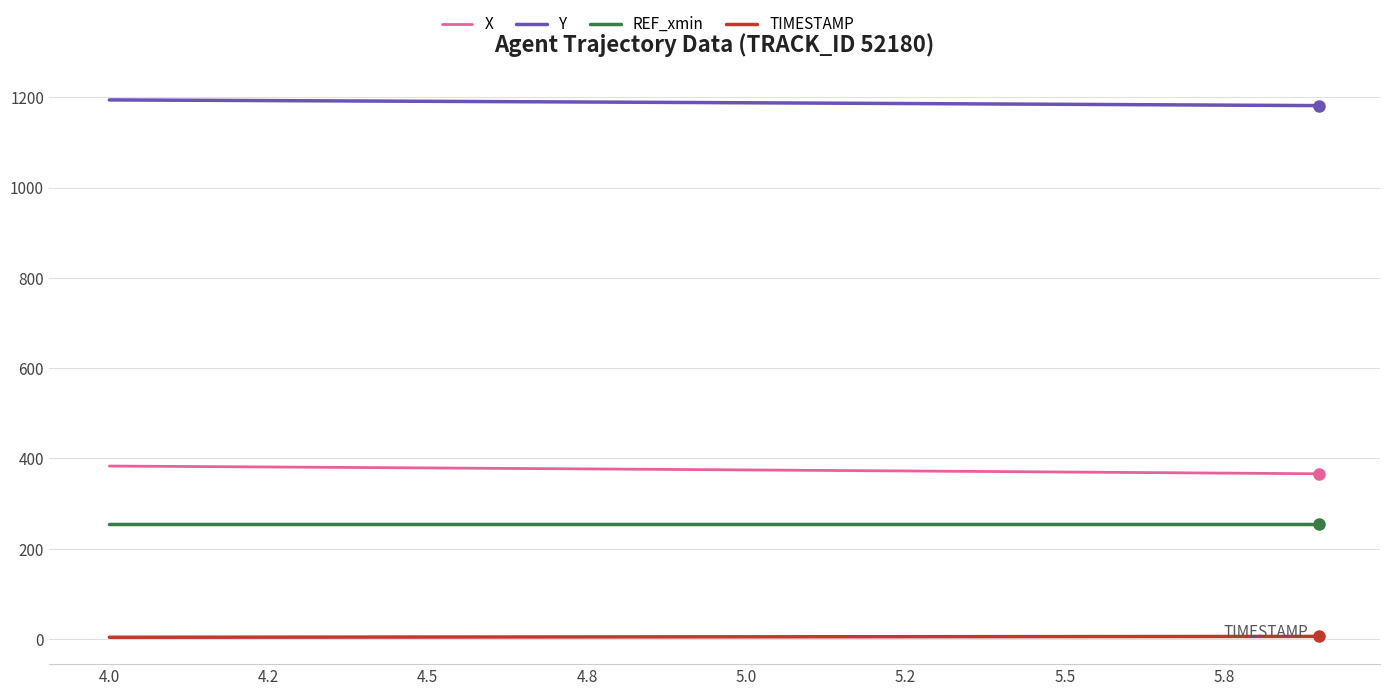

At how many categories does at least one series exceed 231?

20